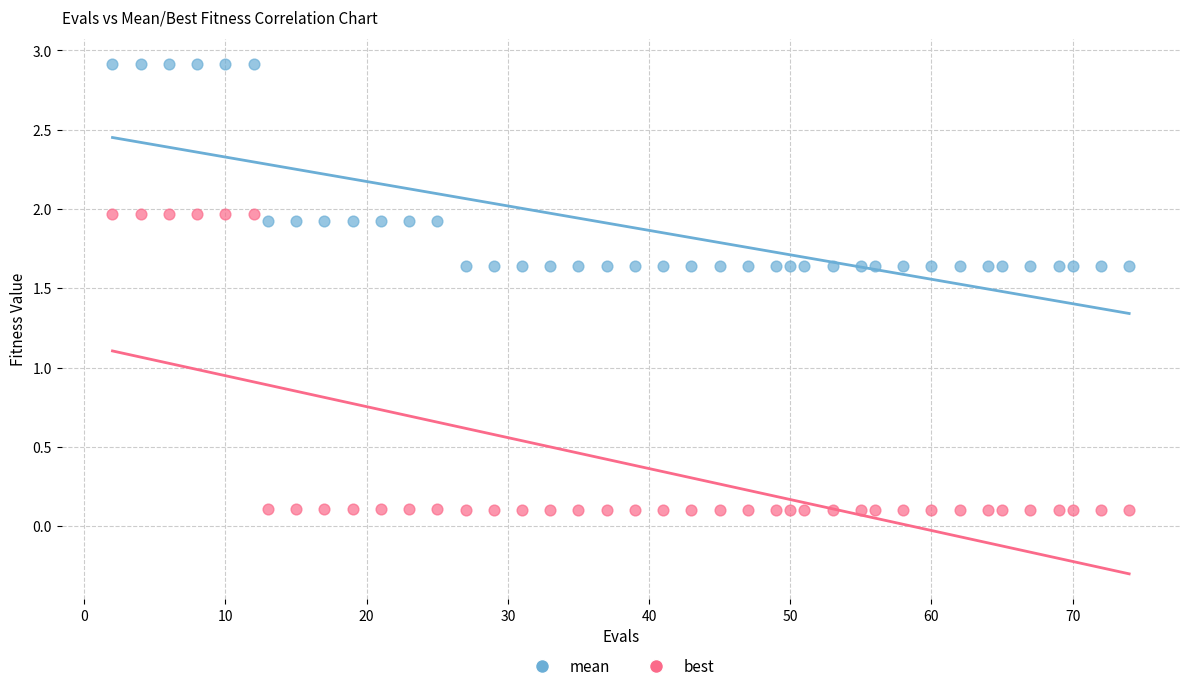

What are all the series names shown in the legend?

mean, best